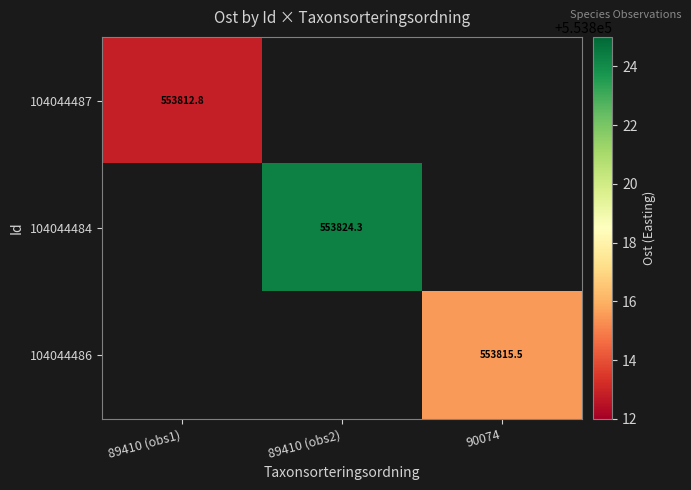

At which label does 104044484 reach its minimum?

89410 (obs1)